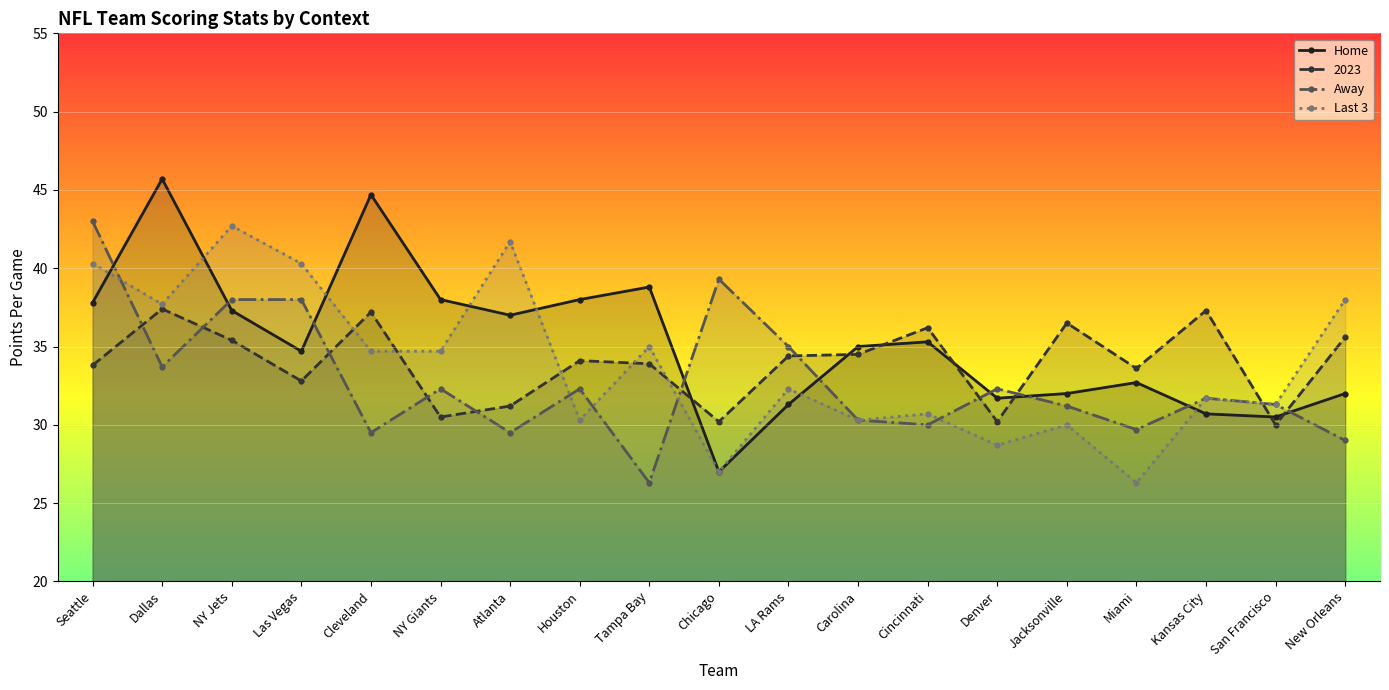

What is the value of the Away point at the 6th from the left?

32.3